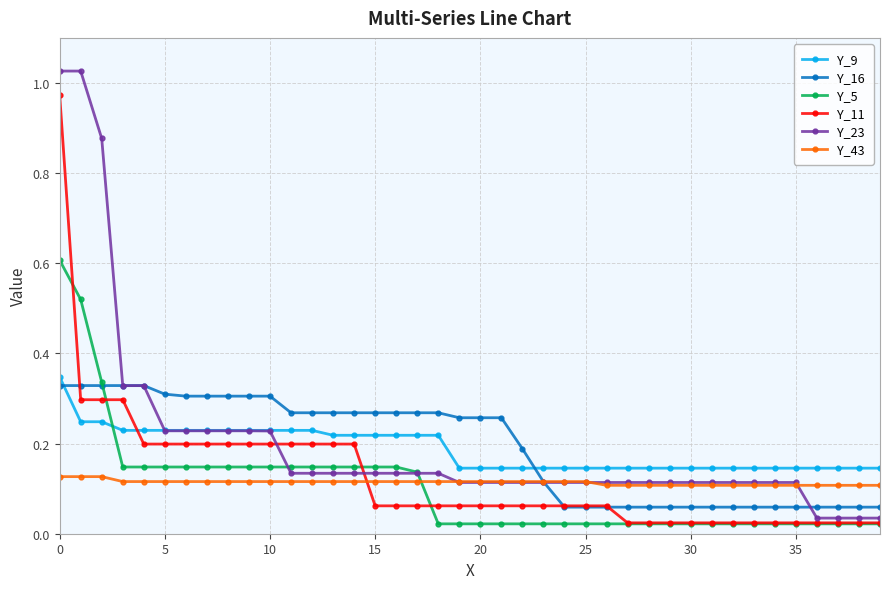

After their last crossing, which series has the higher values: Y_11 or Y_9?

Y_9